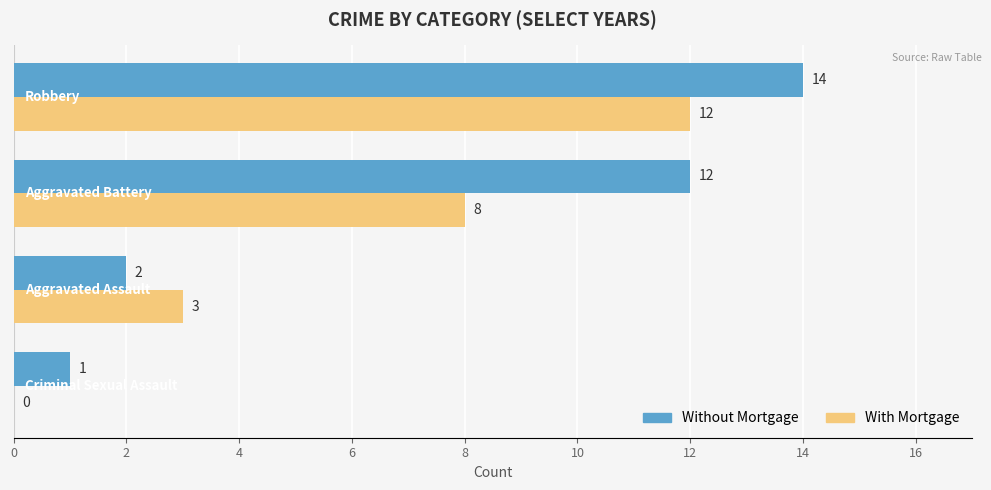

What is the maximum value for With Mortgage?

12